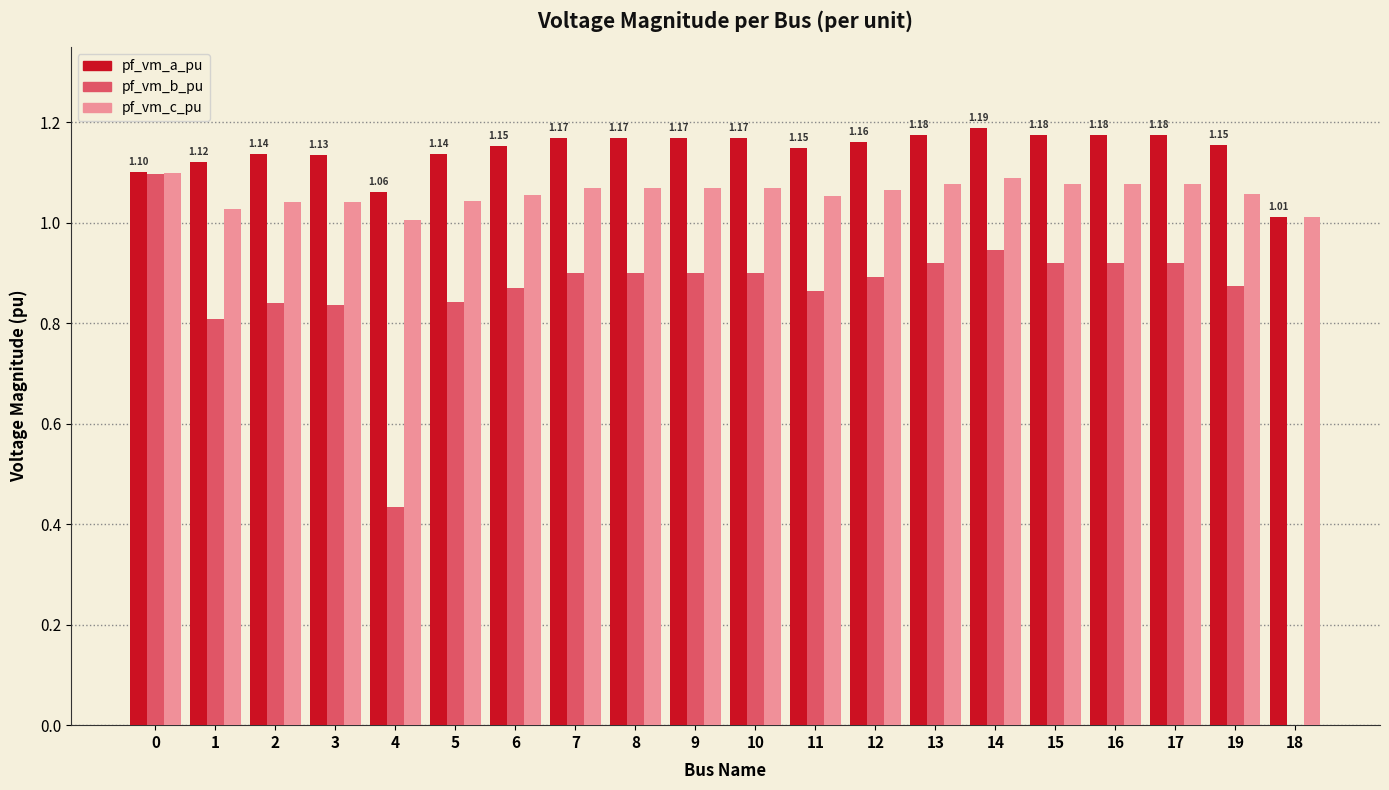

Count the number of data series in this chart.

3